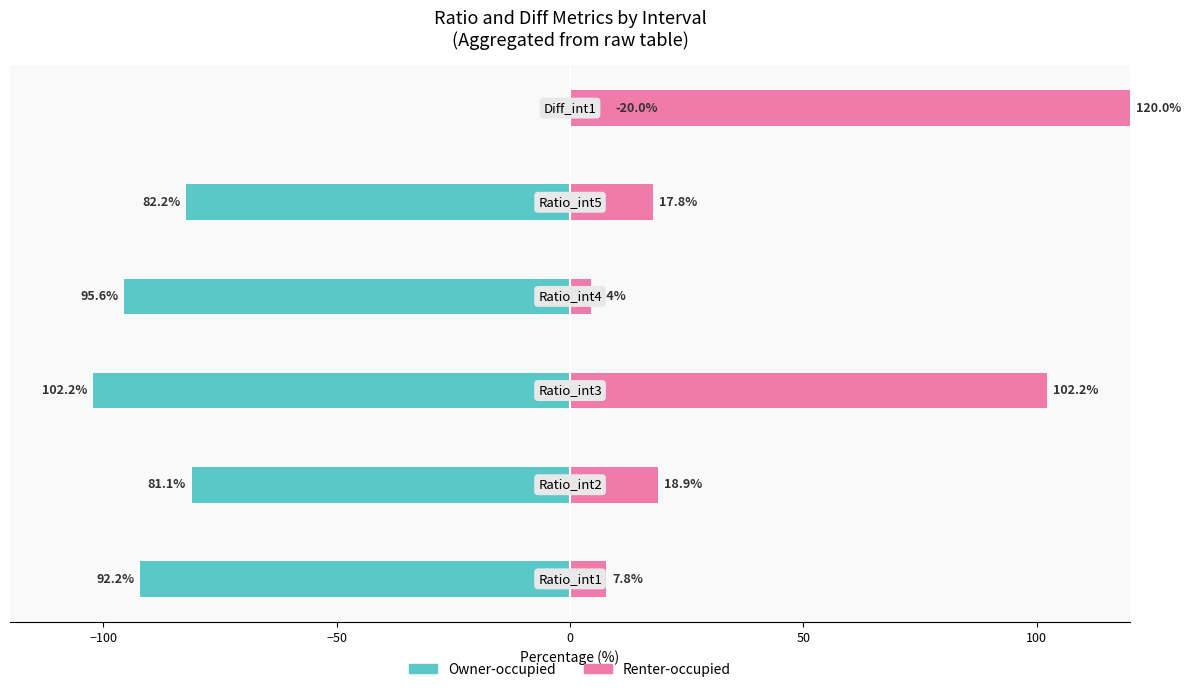

What are all the series names shown in the legend?

Owner-occupied, Renter-occupied